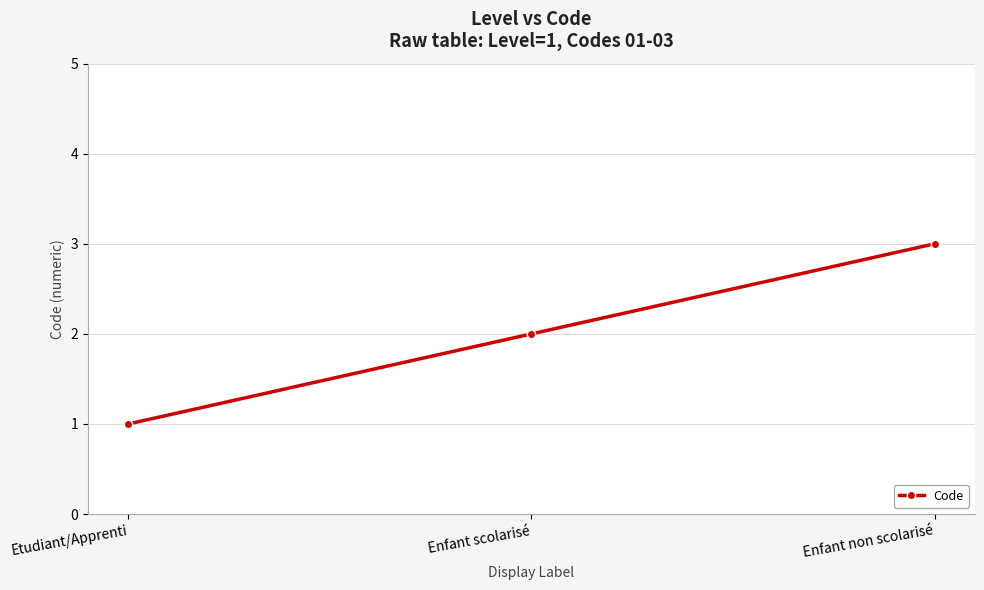

Approximately how many times larger is the value at Etudiant/Apprenti compared to Enfant scolarisé?

0.5